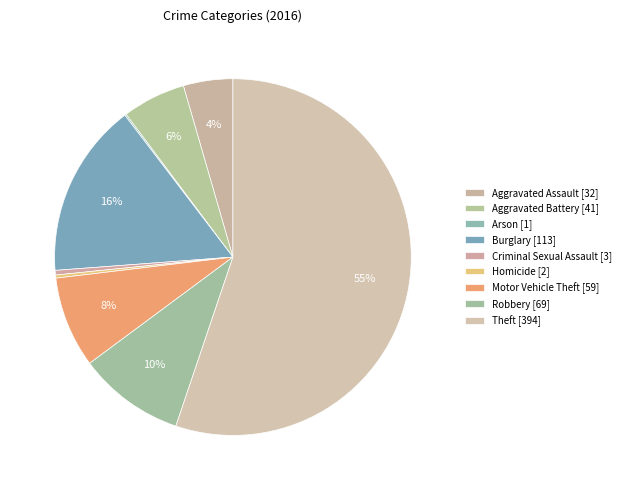

True or false: Aggravated Assault accounts for 4% of the total.

True